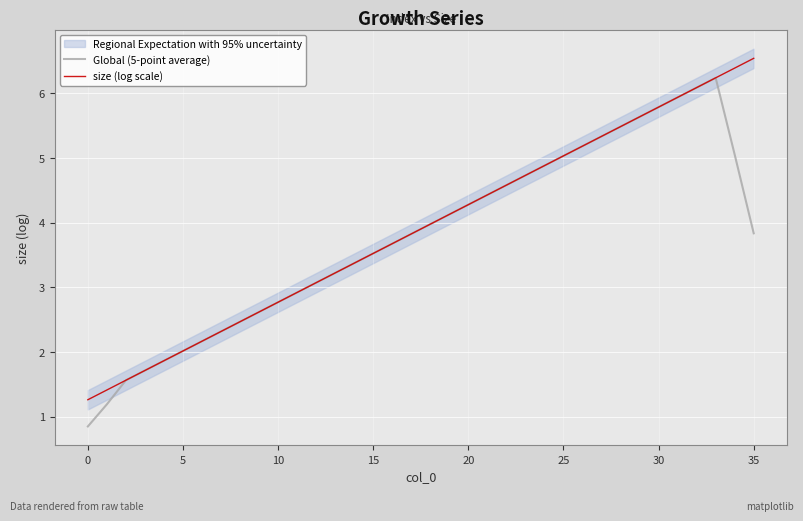

Rank the series at 13 from lowest to highest value.

Global (5-point average), size (log scale)